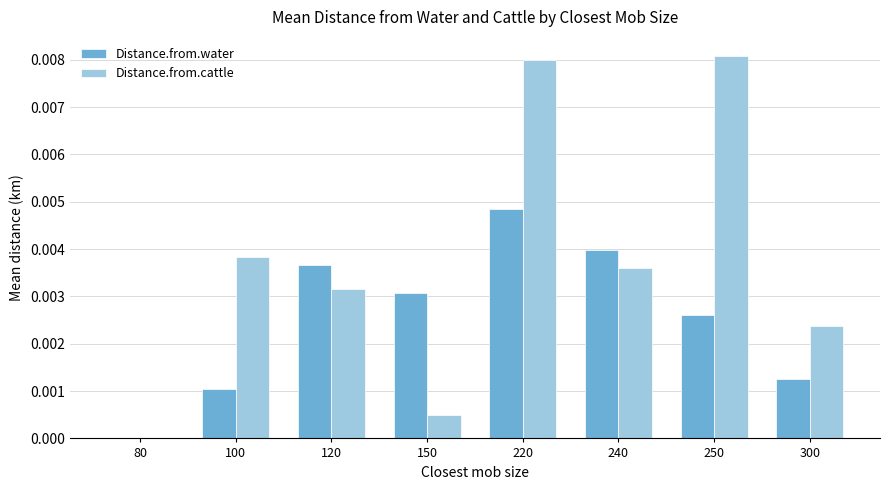

Which category has the highest value in the Distance.from.cattle series?

250